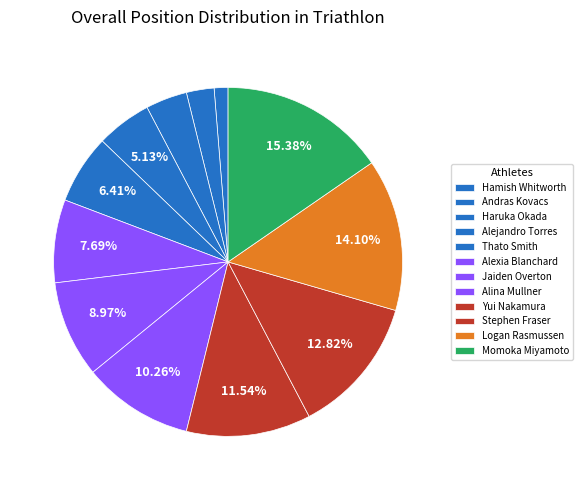

Count the number of slices in the pie.

12